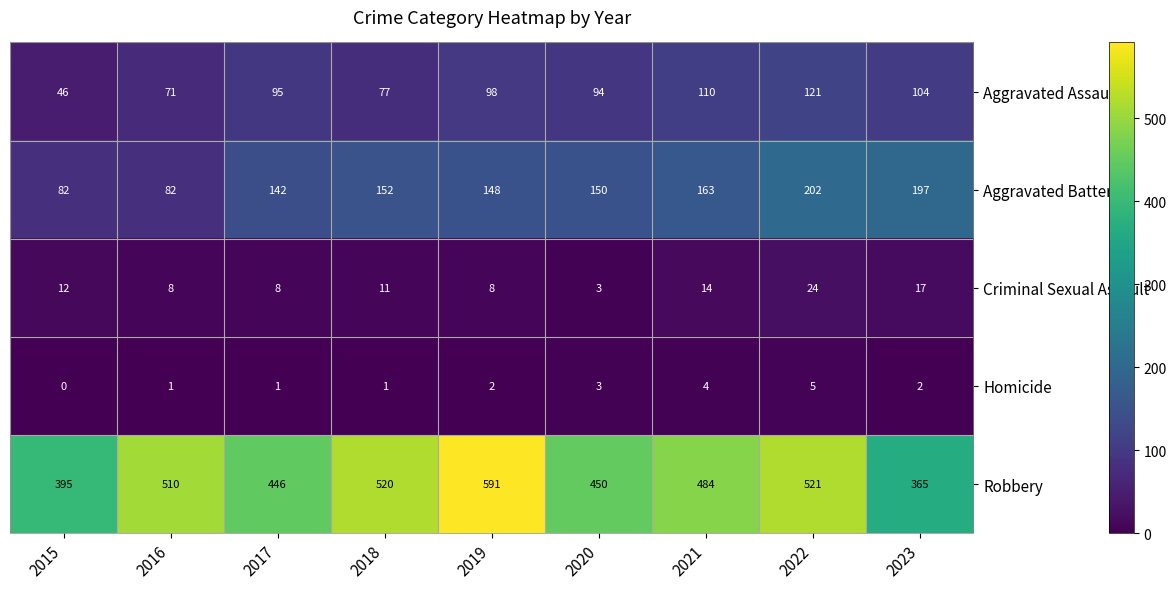

Rank the series by their maximum value, from lowest to highest.

Homicide, Criminal Sexual Assault, Aggravated Assault, Aggravated Battery, Robbery